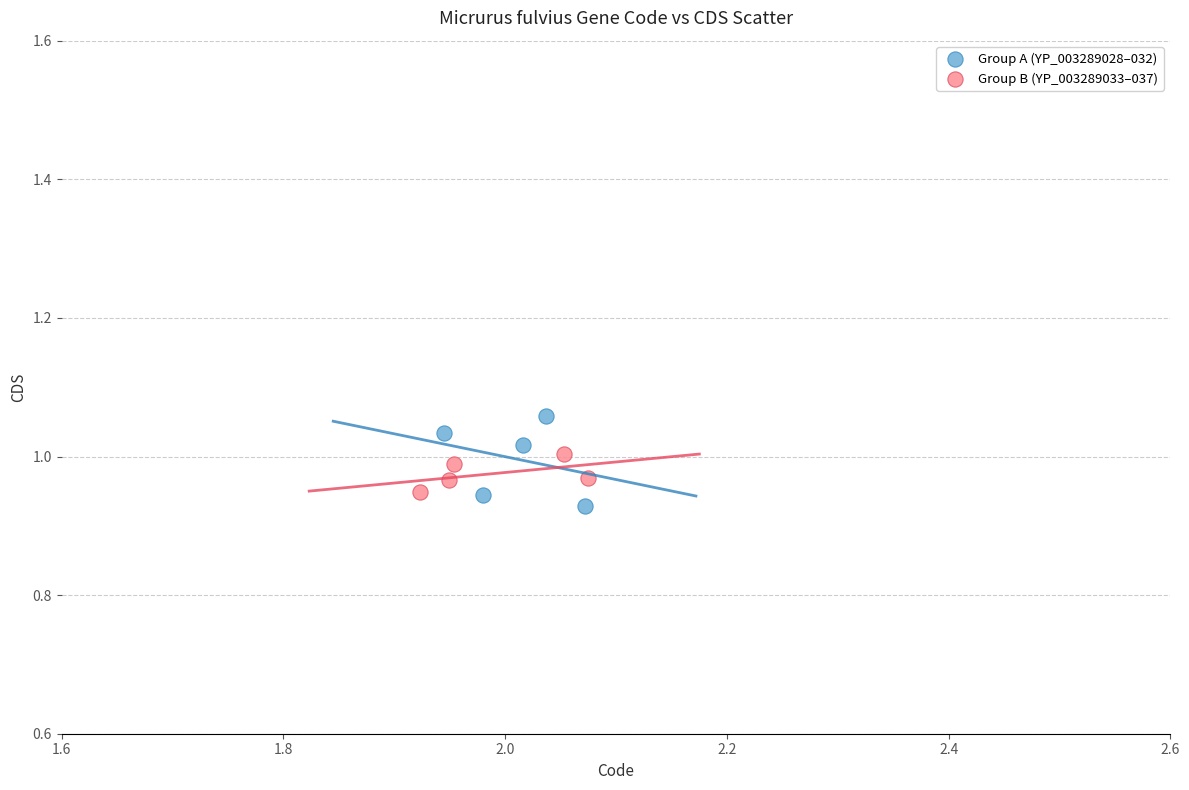

Which series has the largest Y range (max minus min)?

Group A (YP_003289028–032)